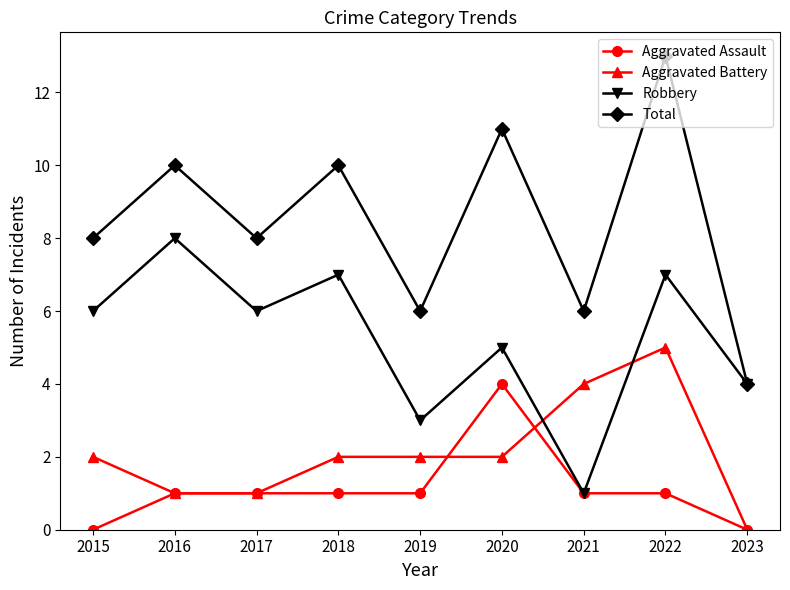

At which category does Robbery reach its first local peak?

2016